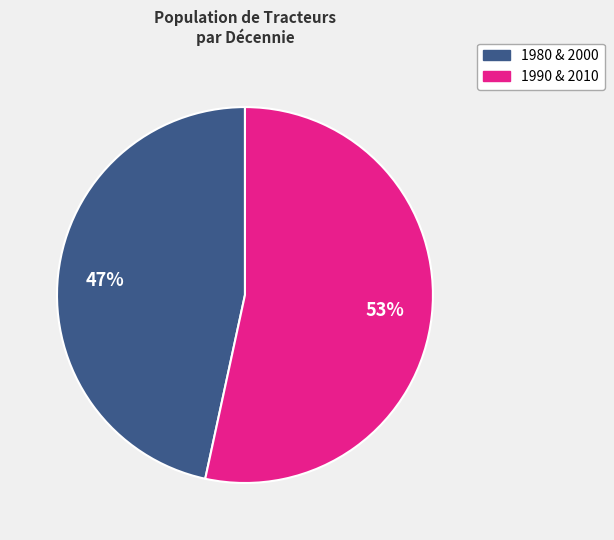

To the nearest percent, what is the average slice percentage?

50%